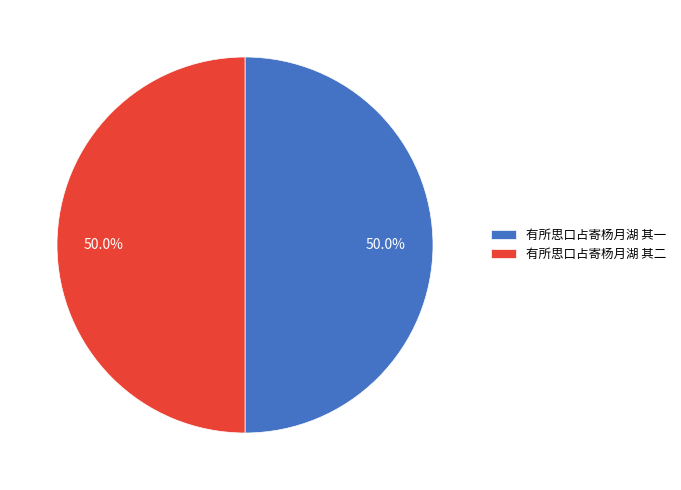

Approximately how many times larger is the value at 有所思口占寄杨月湖 其二 compared to 有所思口占寄杨月湖 其一?

1.0